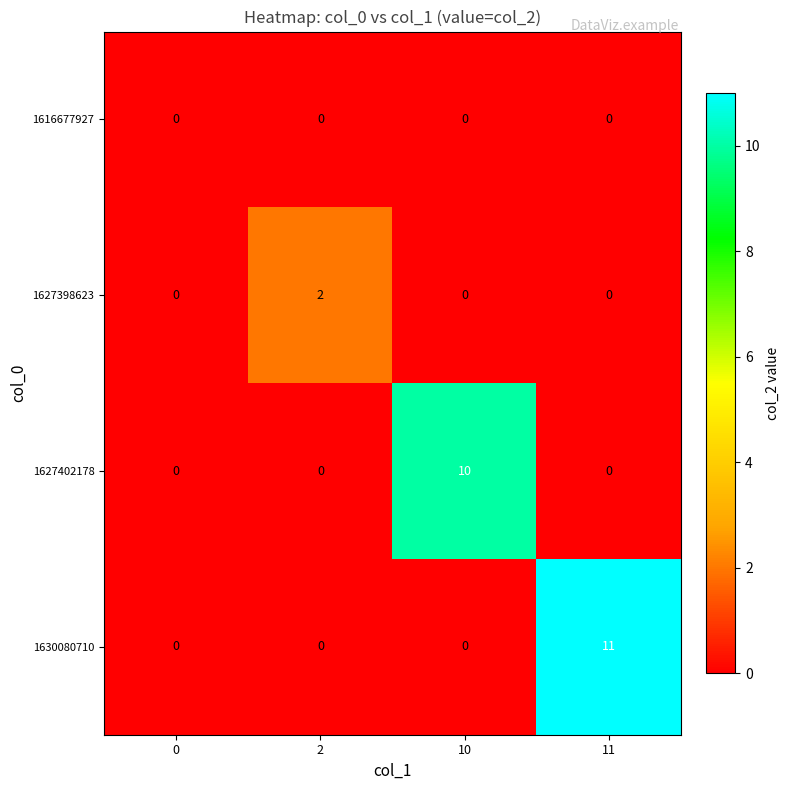

Which label corresponds to the largest value in the chart?

11